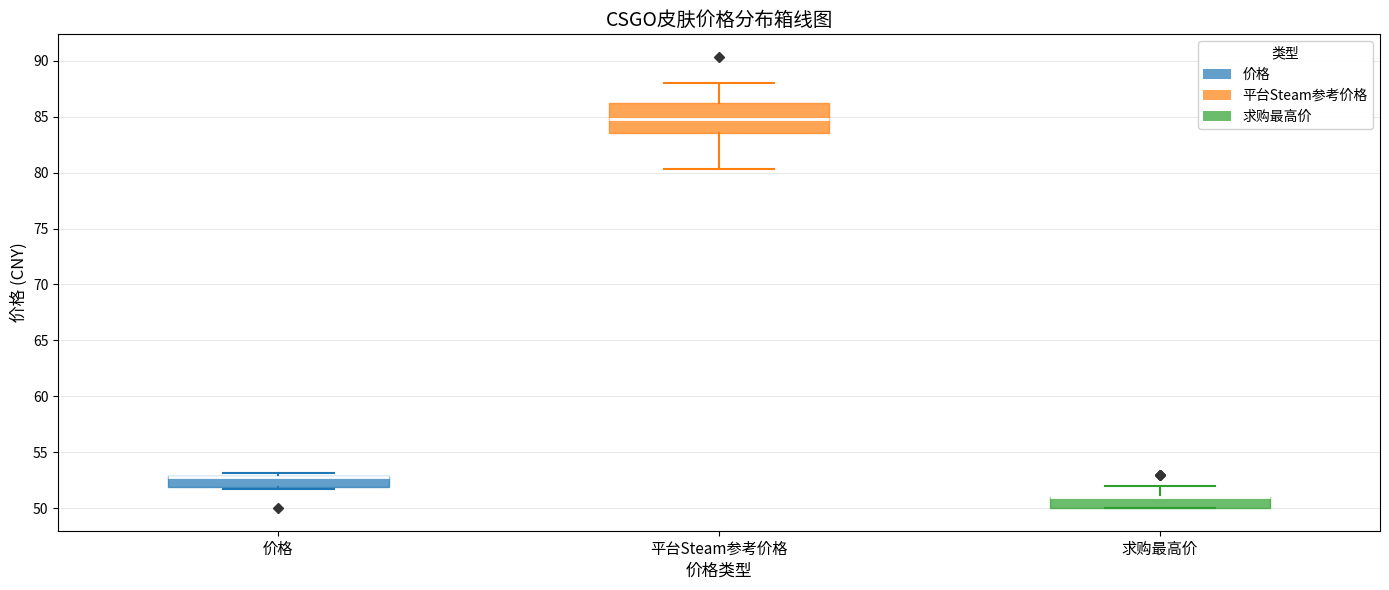

Reading left to right, transcribe this box plot: for each box, give where its median line is, the range the box spans, and where its two whiskers end, as read against the y-axis. The values are not printed on the chart, so give them approximately, as read against the axis.

价格: median 52.5 (drawn on the box's upper edge), box 52.0 to 53.0, whiskers 51.5 to 53.0 (just above the box's upper edge)
平台Steam参考价格: median 85.0, box 83.5 to 86.0, whiskers 80.5 to 88.0
求购最高价: median 51.0 (drawn on the box's upper edge), box 50.0 to 51.0, whiskers 50.0 to 52.0